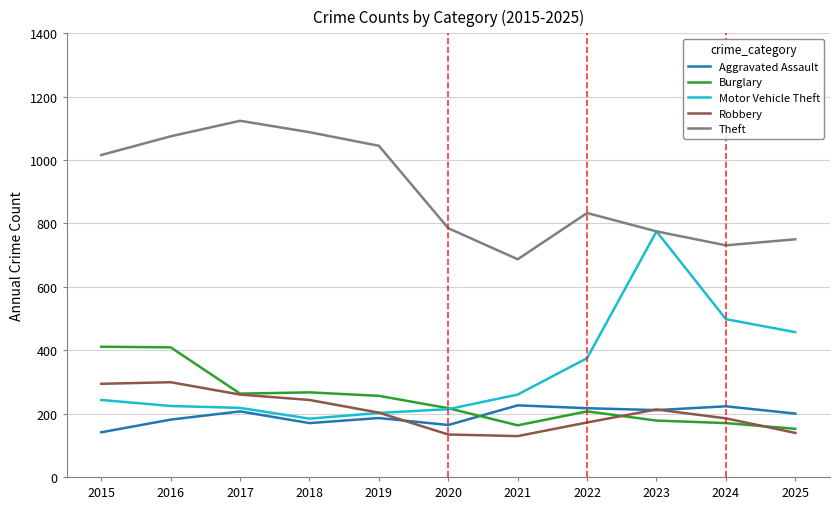

Rank the series at 2025 from lowest to highest value.

Robbery, Burglary, Aggravated Assault, Motor Vehicle Theft, Theft